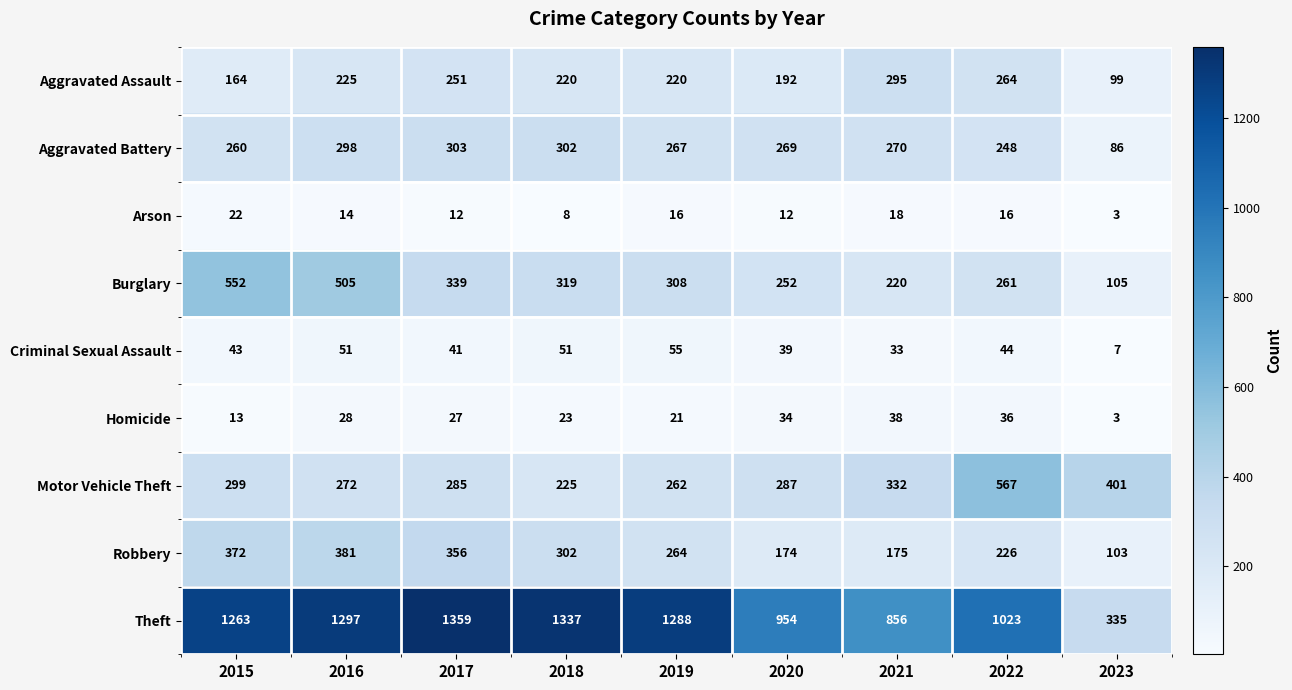

At which category is the sum across all series the highest?

2016